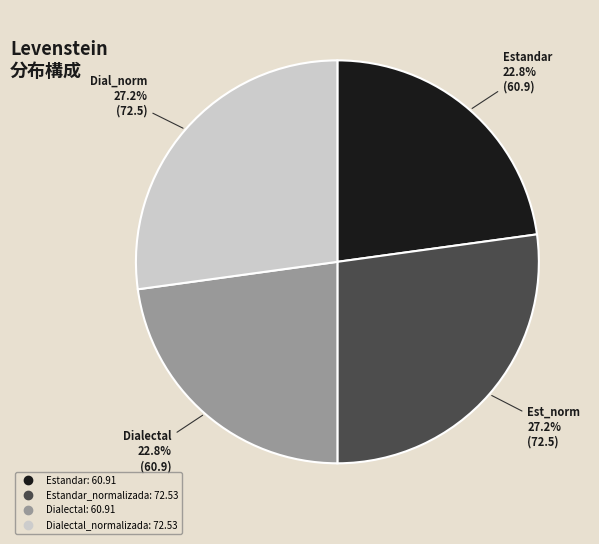

Is there any slice that represents more than half of the pie?

No